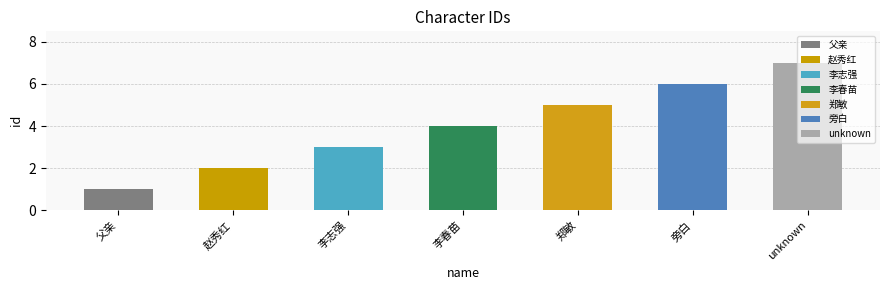

How many data points are less than 4?

3